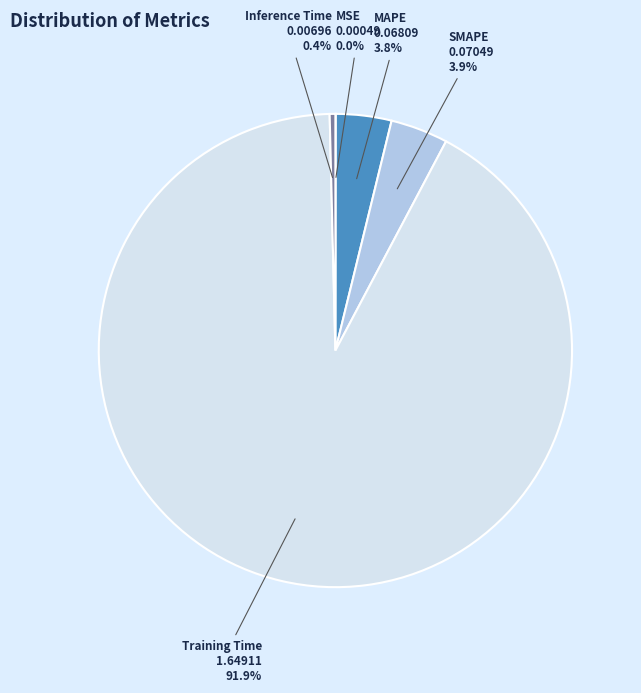

Is there a majority slice in this chart?

Yes